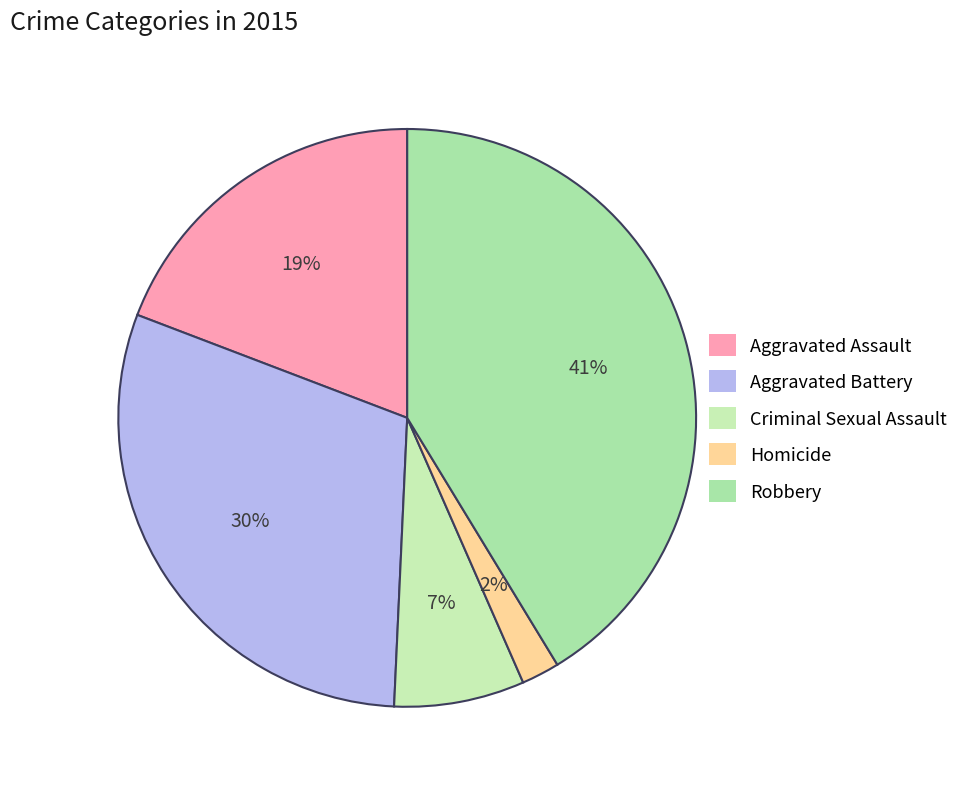

Which category has the biggest portion of the pie?

Robbery